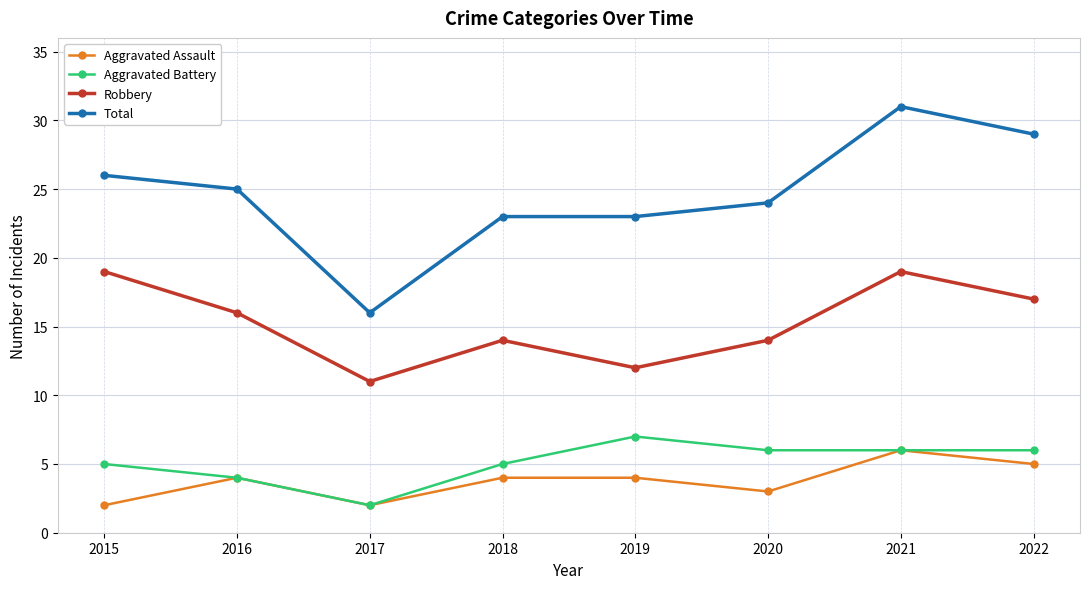

Reading right to left, list all the values displayed in this chart.

Aggravated Assault: 5	6	3	4	4	2	4	2
Aggravated Battery: 6	6	6	7	5	2	4	5
Robbery: 17	19	14	12	14	11	16	19
Total: 29	31	24	23	23	16	25	26